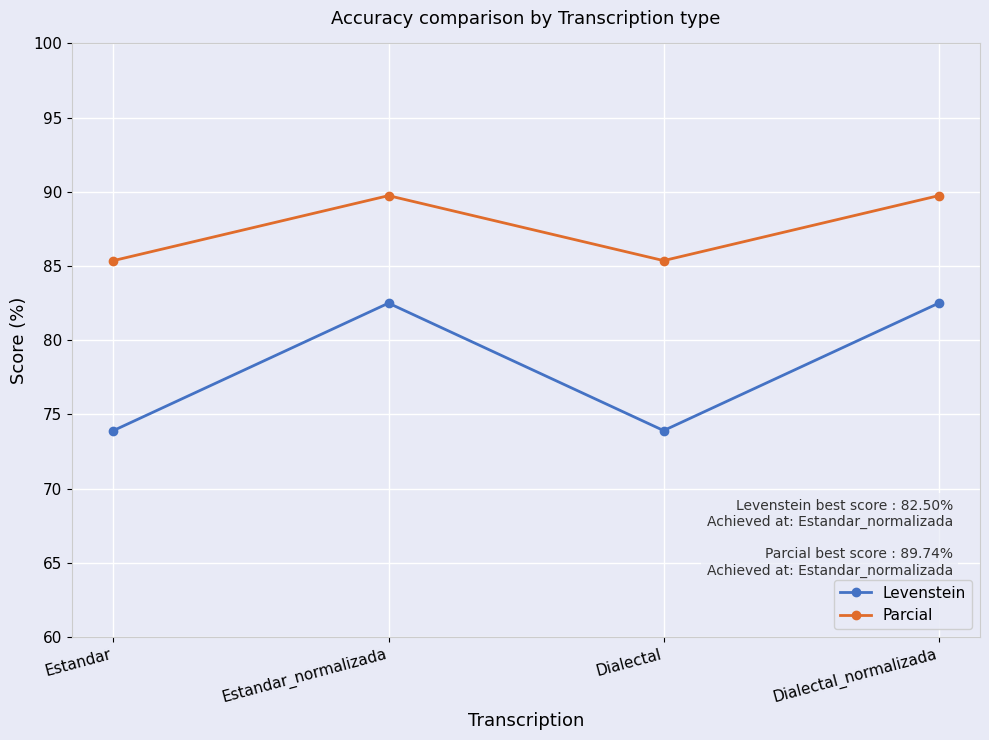

Rank the series at Dialectal_normalizada from lowest to highest value.

Levenstein, Parcial